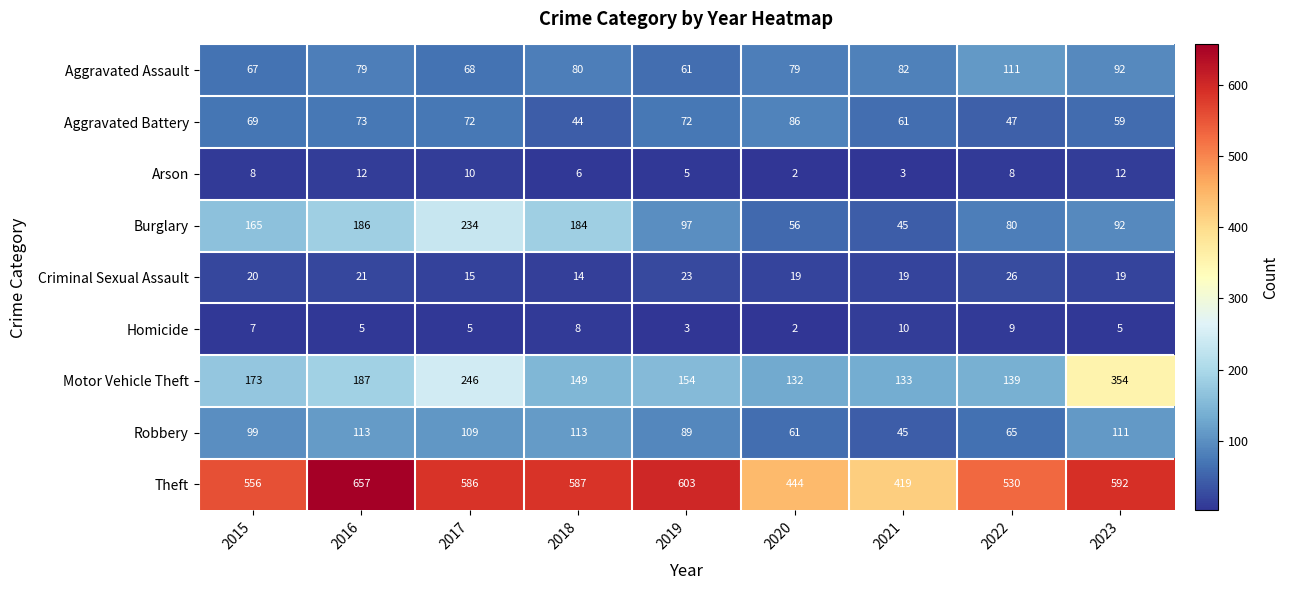

List the series in order of their peak value, lowest first.

Homicide, Arson, Criminal Sexual Assault, Aggravated Battery, Aggravated Assault, Robbery, Burglary, Motor Vehicle Theft, Theft